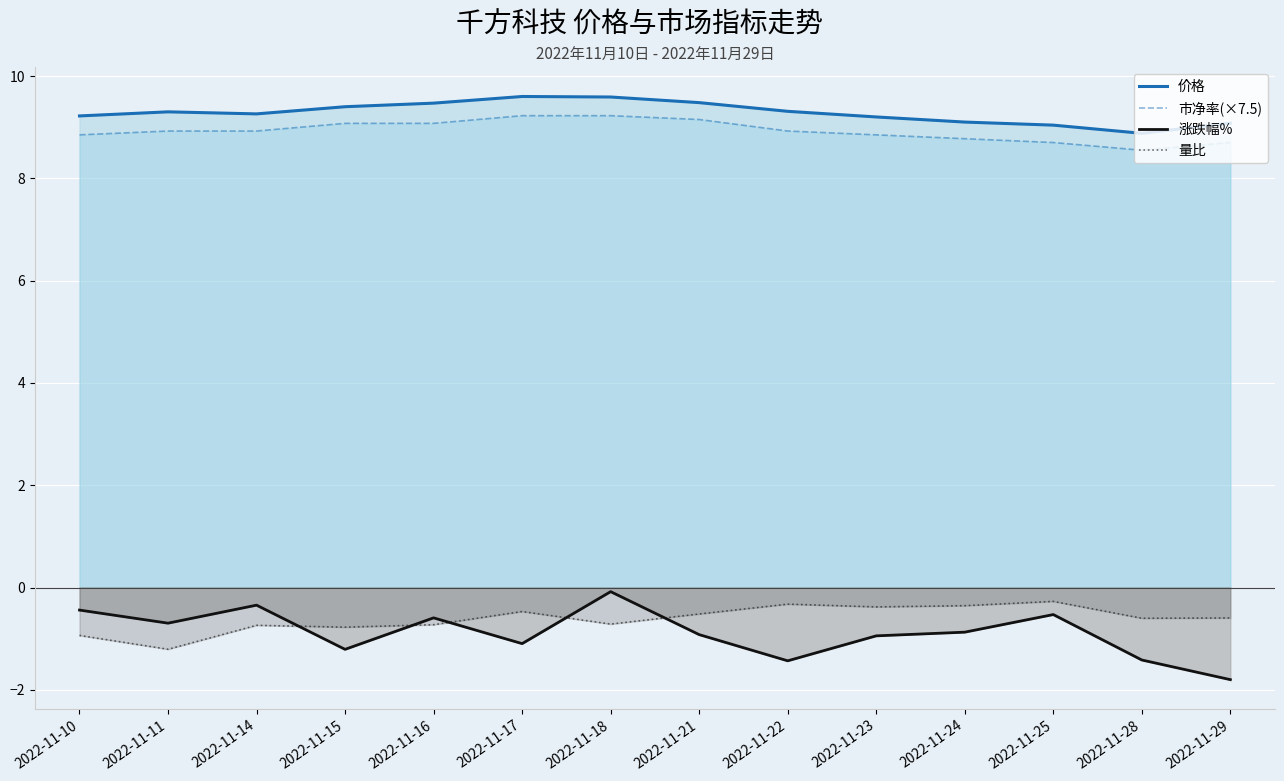

What is the difference between the maximum and minimum values in the 价格 series?

0.7